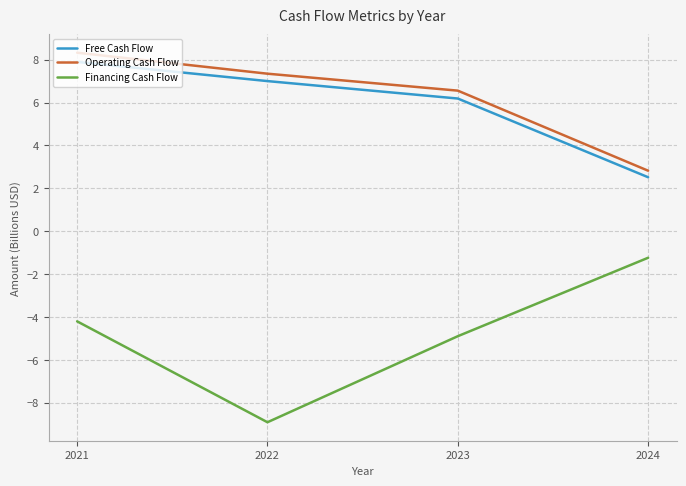

How many categories are shown in the chart?

4